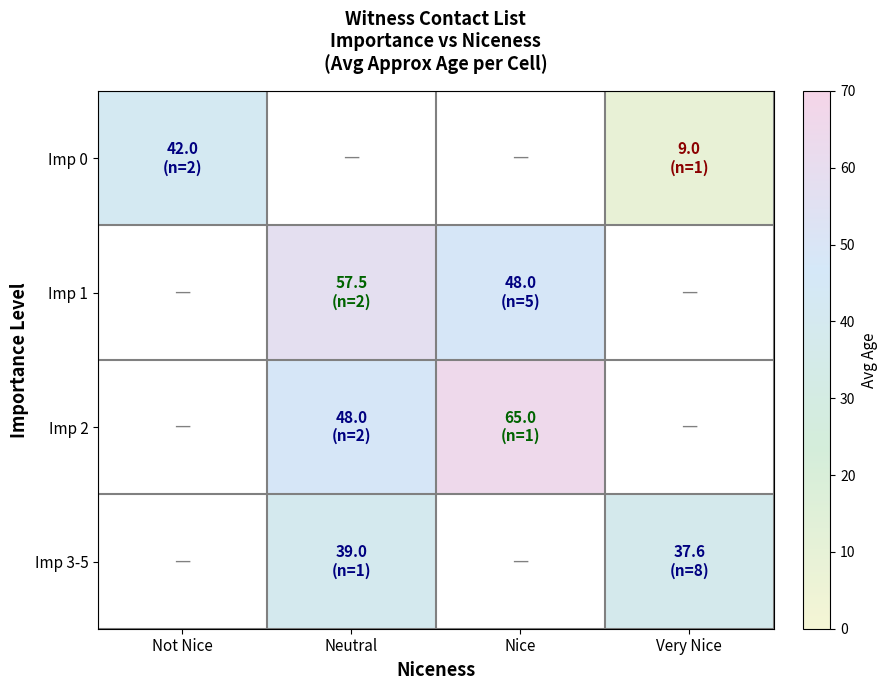

Between Nice and Not Nice, which is larger?

Not Nice